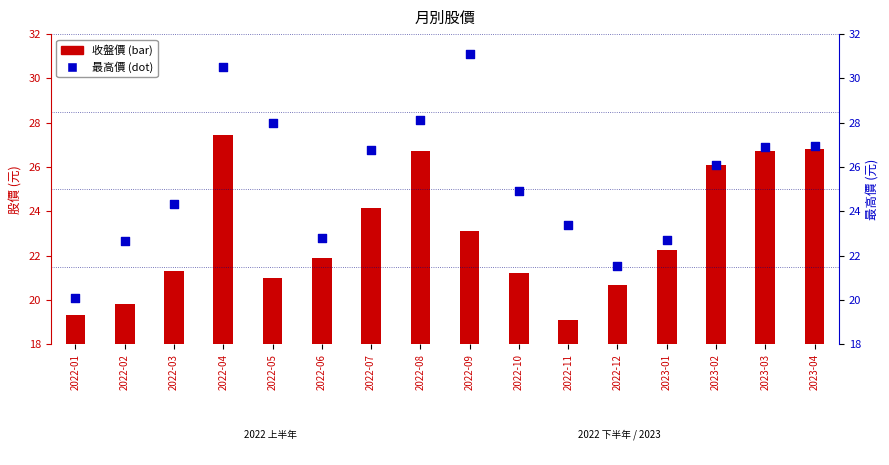

Is the value of 最高價 at 2022-06 greater than the value of 收盤價 at 2022-01?

Yes